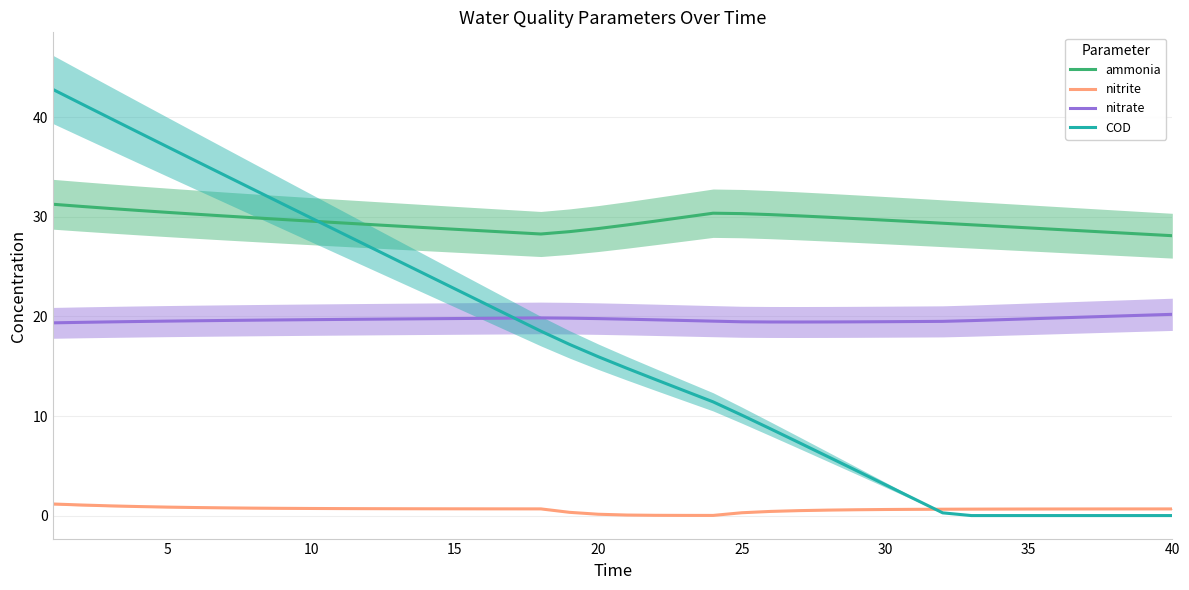

Read the ammonia value at 40.

28.1